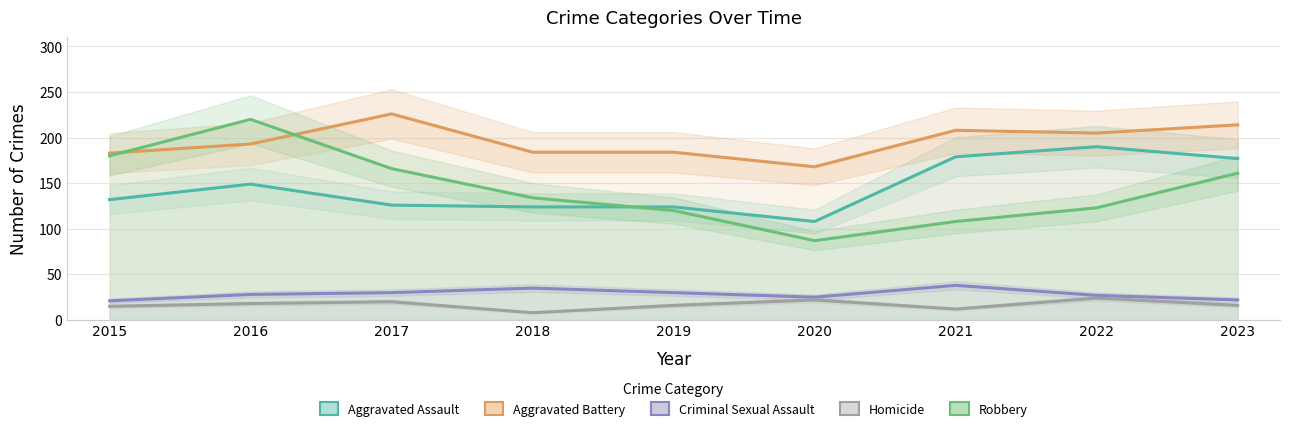

Is the value of Aggravated Battery at 2018 greater than the value of Criminal Sexual Assault at 2017?

Yes